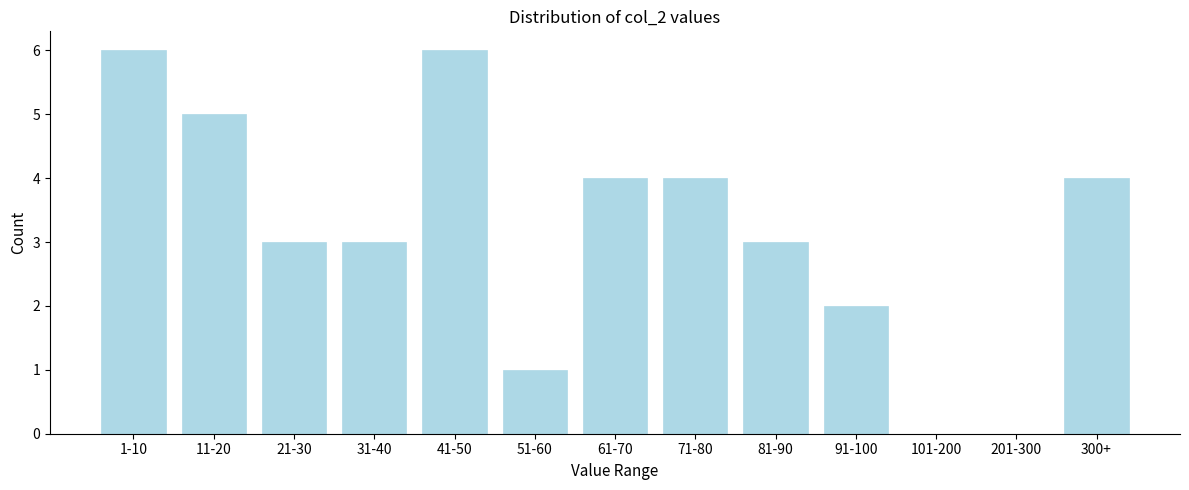

Reading left to right, what are all the values shown in this chart?

1-10=6	11-20=5	21-30=3	31-40=3	41-50=6	51-60=1	61-70=4	71-80=4	81-90=3	91-100=2	101-200=0	201-300=0	300+=4